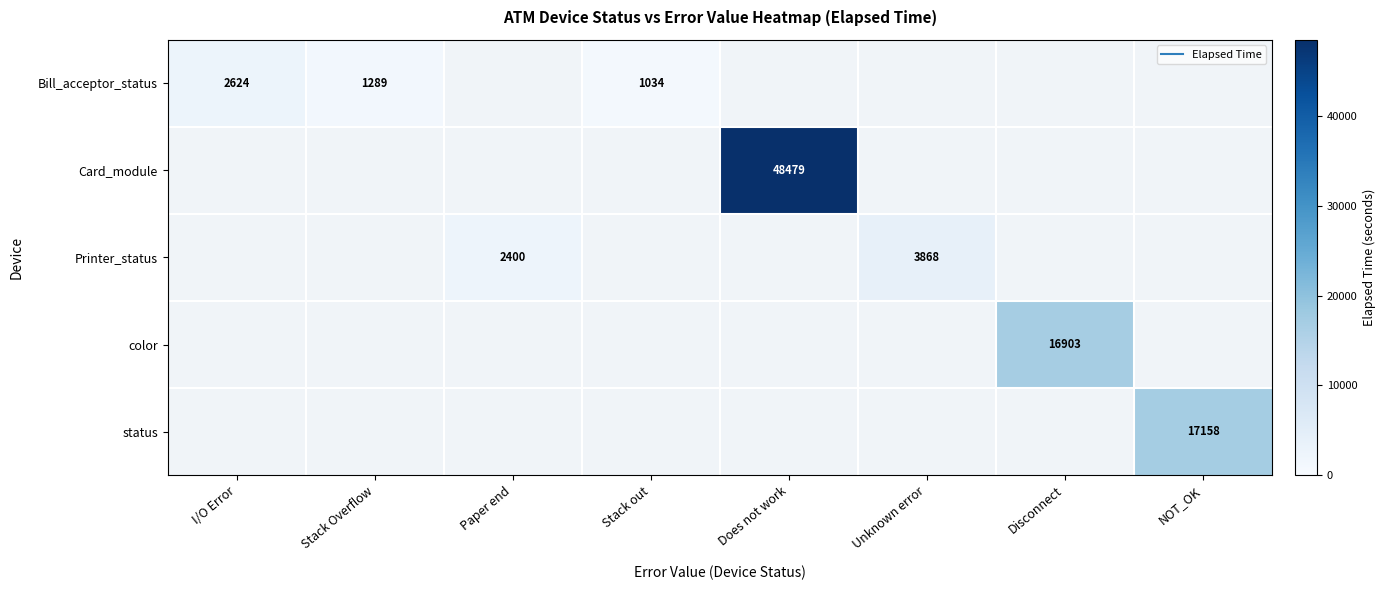

Which series has the widest spread of values?

Bill_acceptor_status